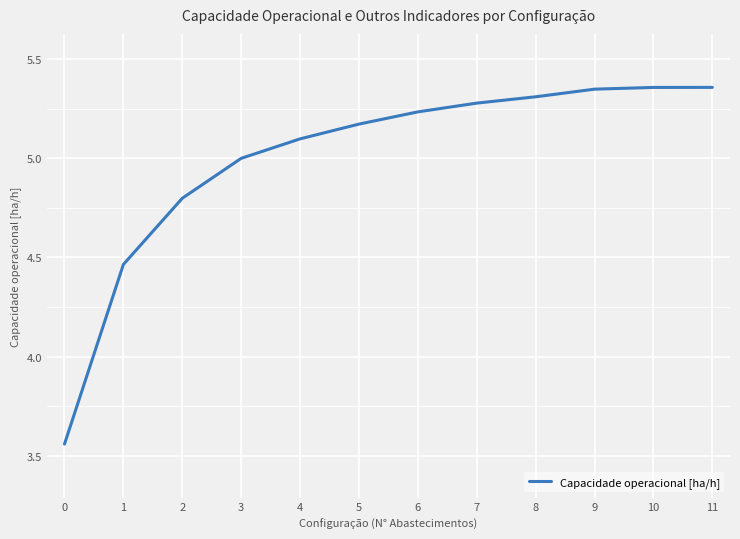

Which has a higher value, 1 or 10?

10